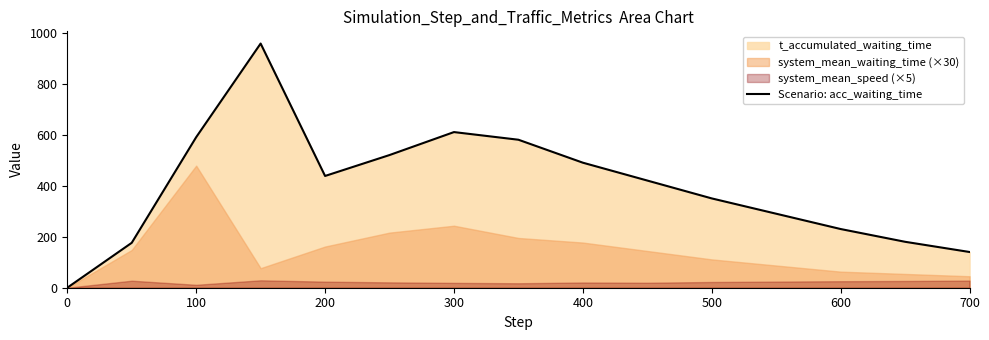

Does the chart display data point markers on the line(s)?

No